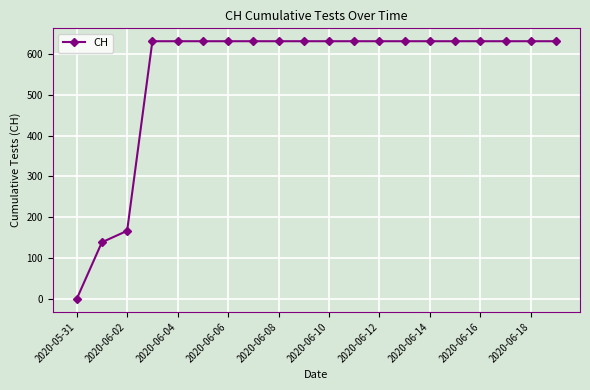

How many values are below 631?

3